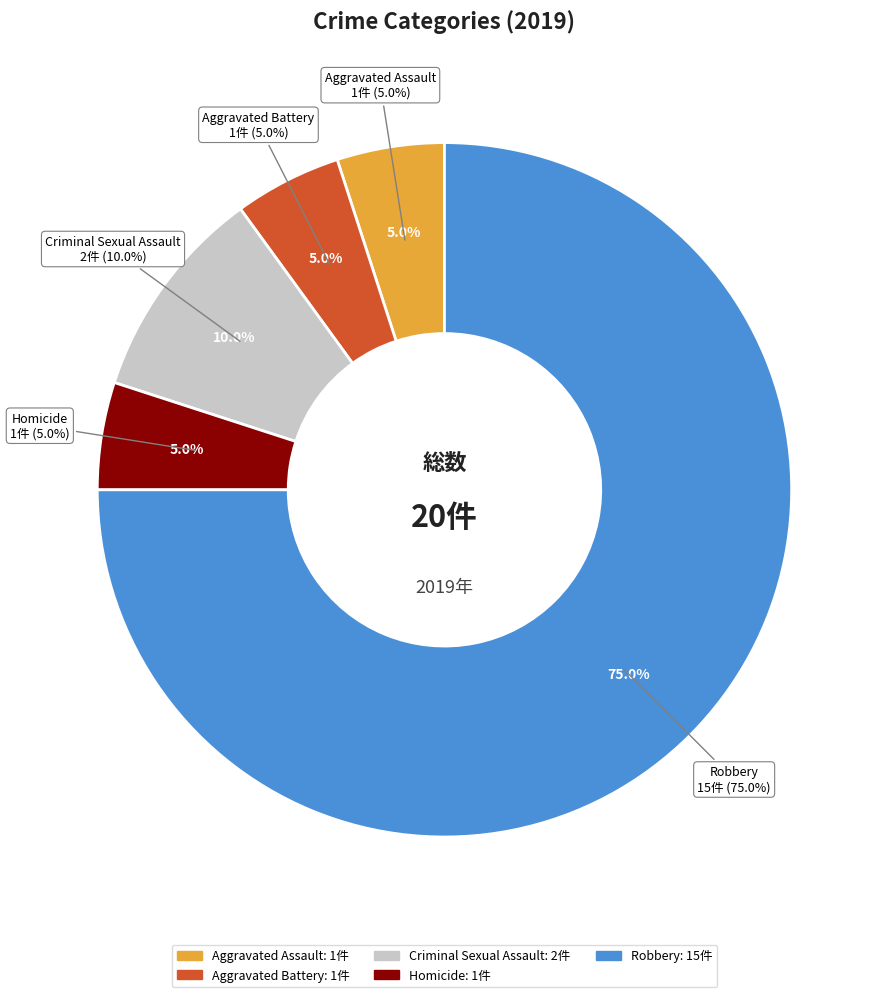

How many segments does this pie chart have?

5